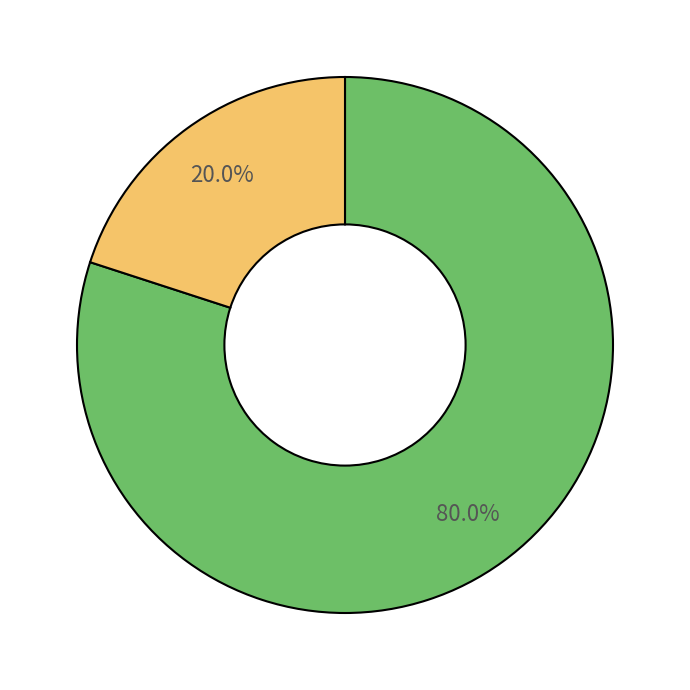

Is there a majority slice in this chart?

Yes